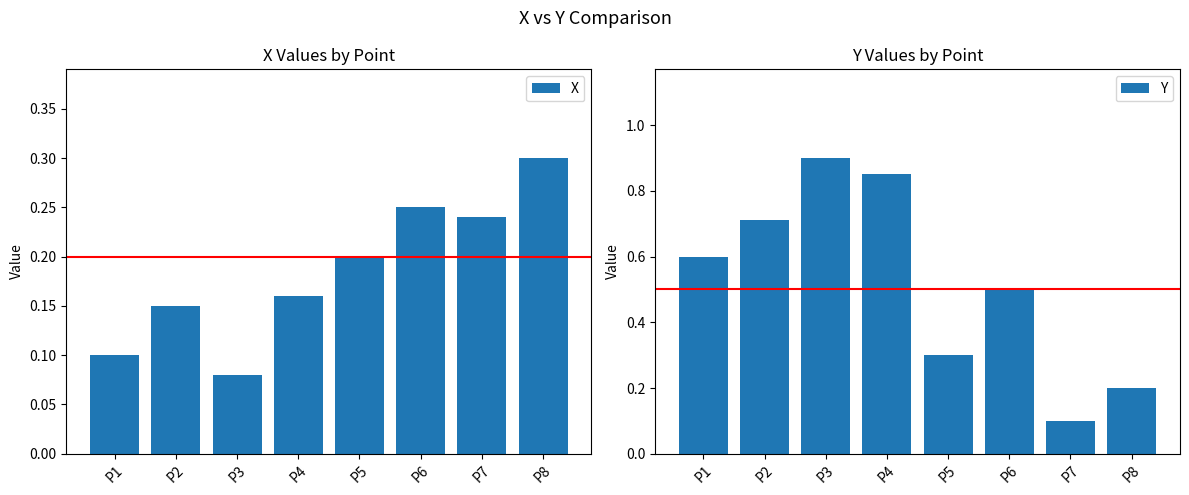

How many data points does each series have?

8